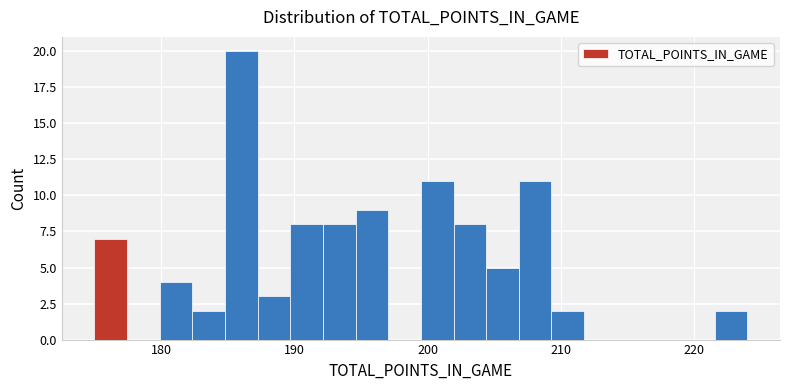

Read against the x-axis, roughly where is the centre of the tallest bar?

186